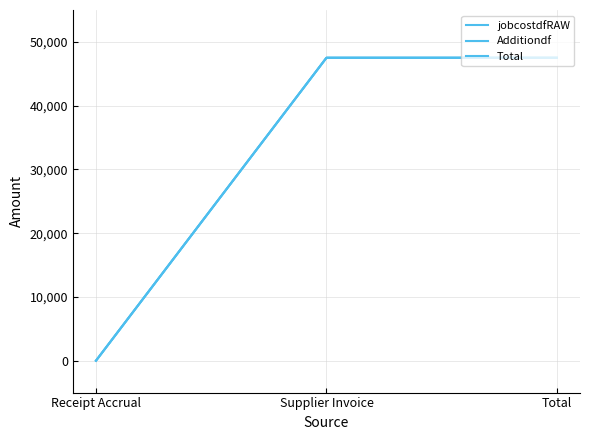

Does the chart display data point markers on the line(s)?

No